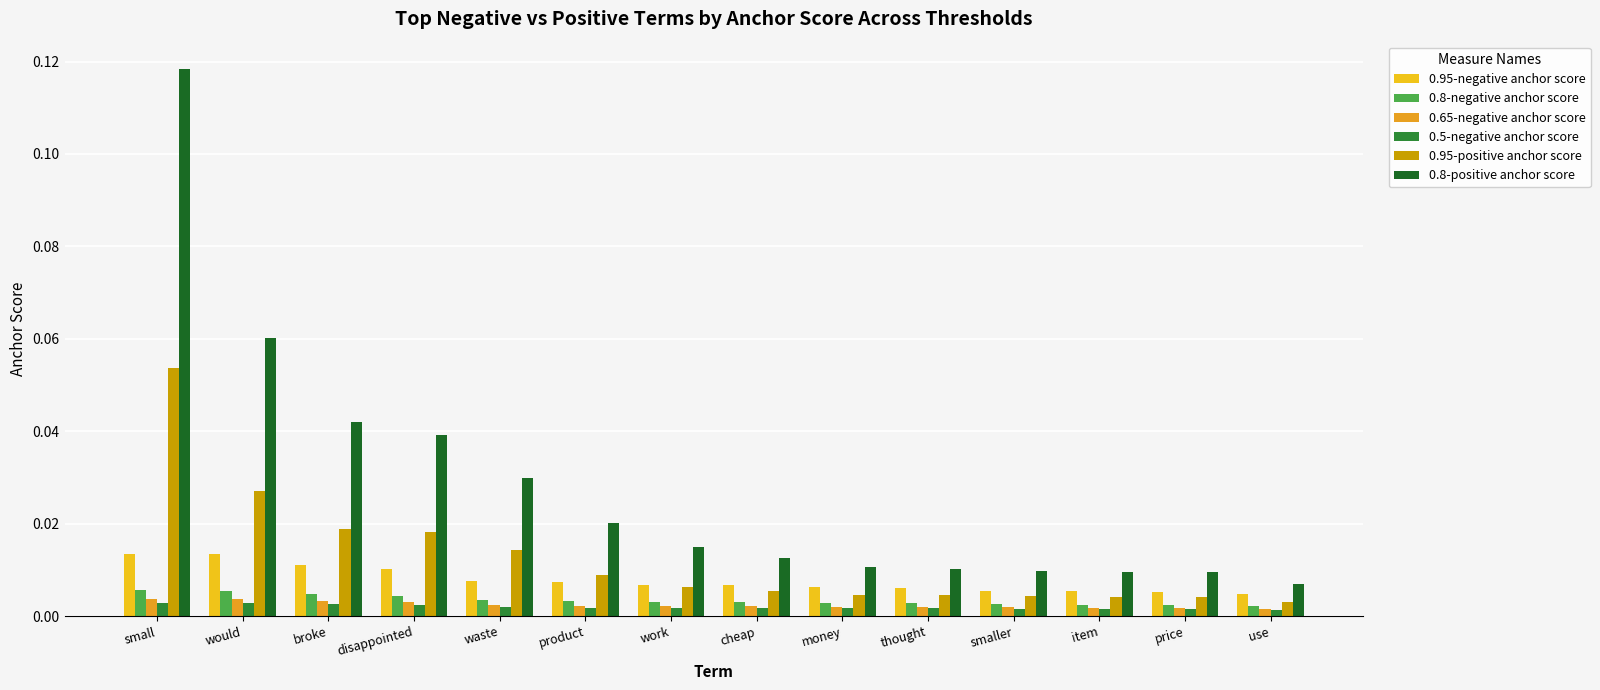

What are all the series names shown in the legend?

0.95-negative anchor score, 0.8-negative anchor score, 0.65-negative anchor score, 0.5-negative anchor score, 0.95-positive anchor score, 0.8-positive anchor score